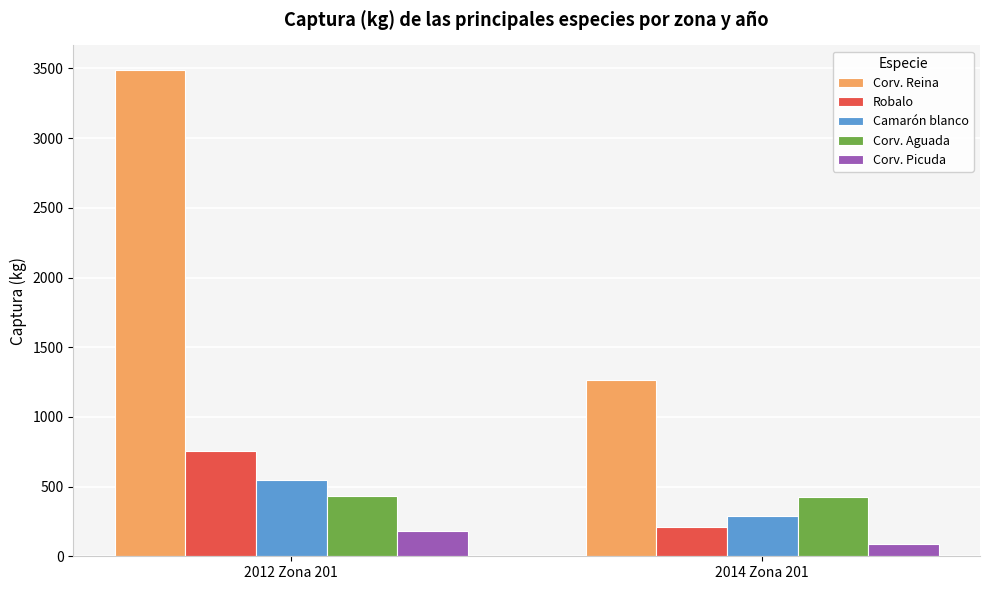

How many values in the Corv. Reina series exceed 3491?

1